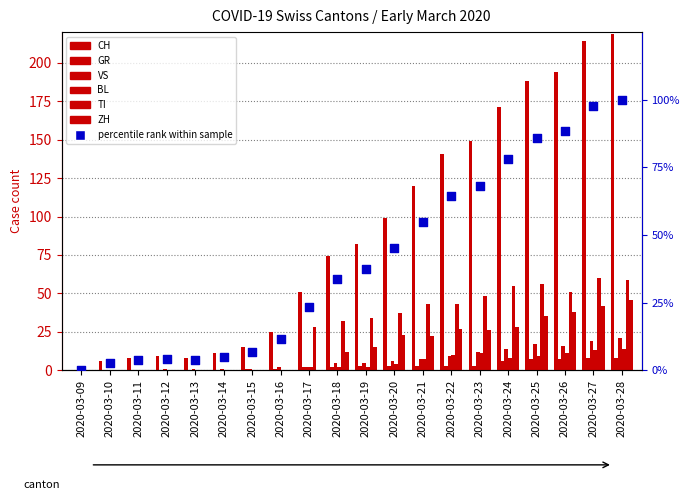

Is the value of BL at 2020-03-18 greater than the value of TI at 2020-03-27?

No